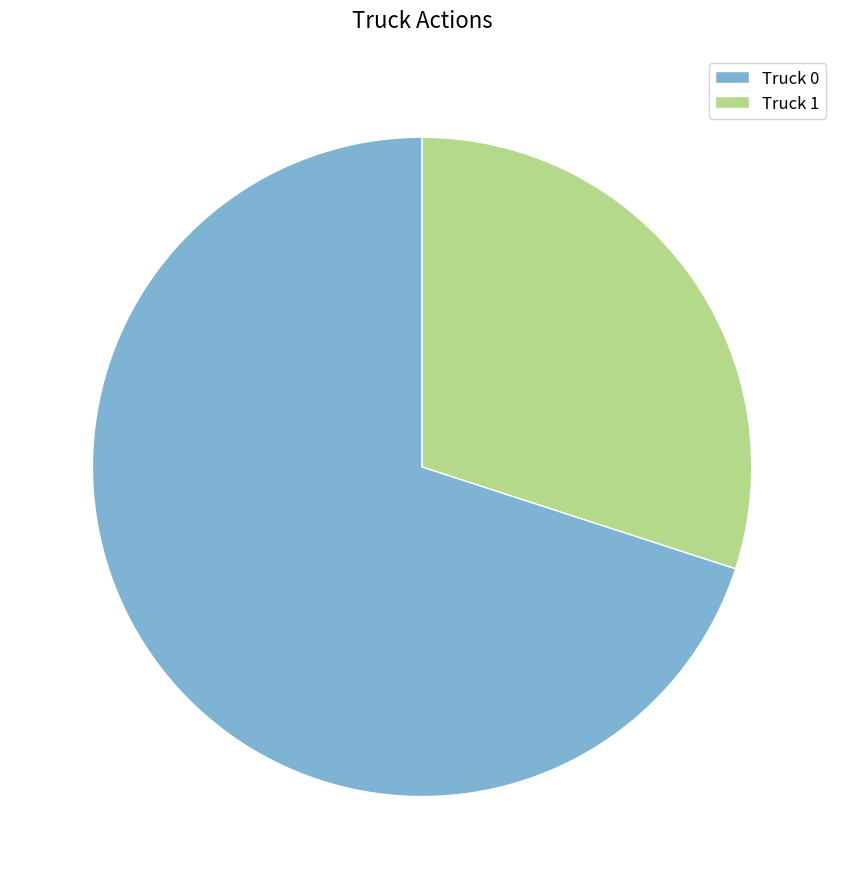

How many segments does this pie chart have?

2